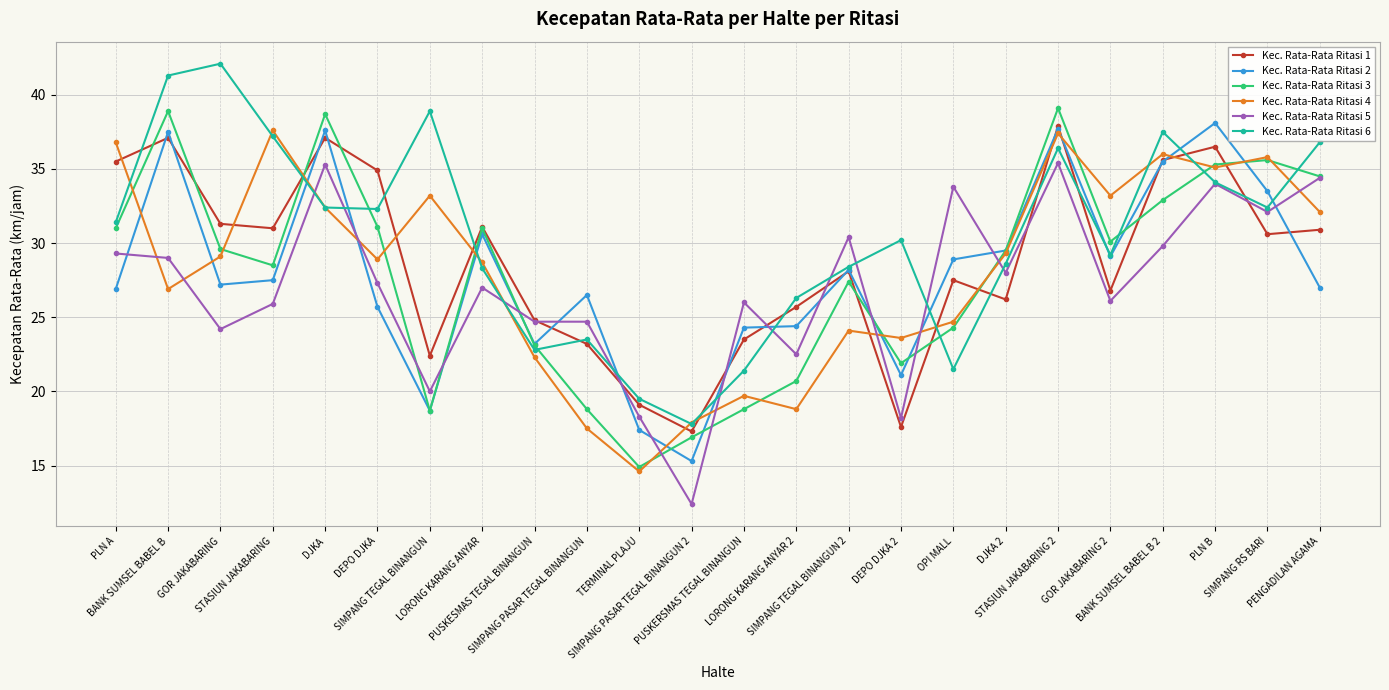

What are all the series names shown in the legend?

Kec. Rata-Rata Ritasi 1, Kec. Rata-Rata Ritasi 2, Kec. Rata-Rata Ritasi 3, Kec. Rata-Rata Ritasi 4, Kec. Rata-Rata Ritasi 5, Kec. Rata-Rata Ritasi 6